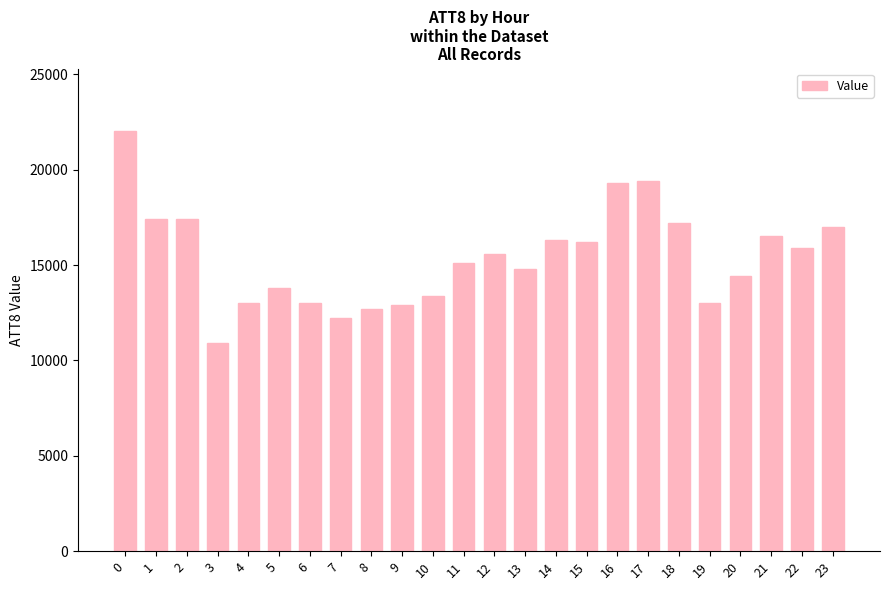

What is the difference between the maximum and minimum values?

11100